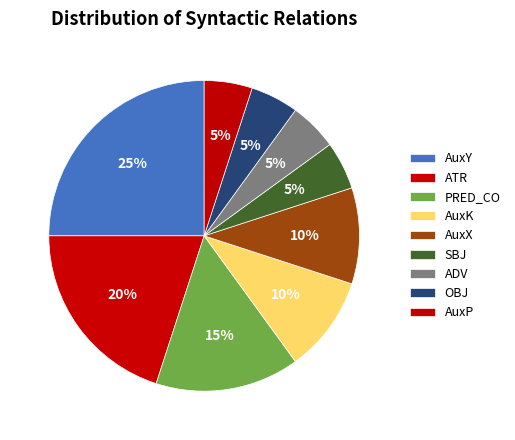

What percentage is the AuxX slice, to the nearest percent?

10%